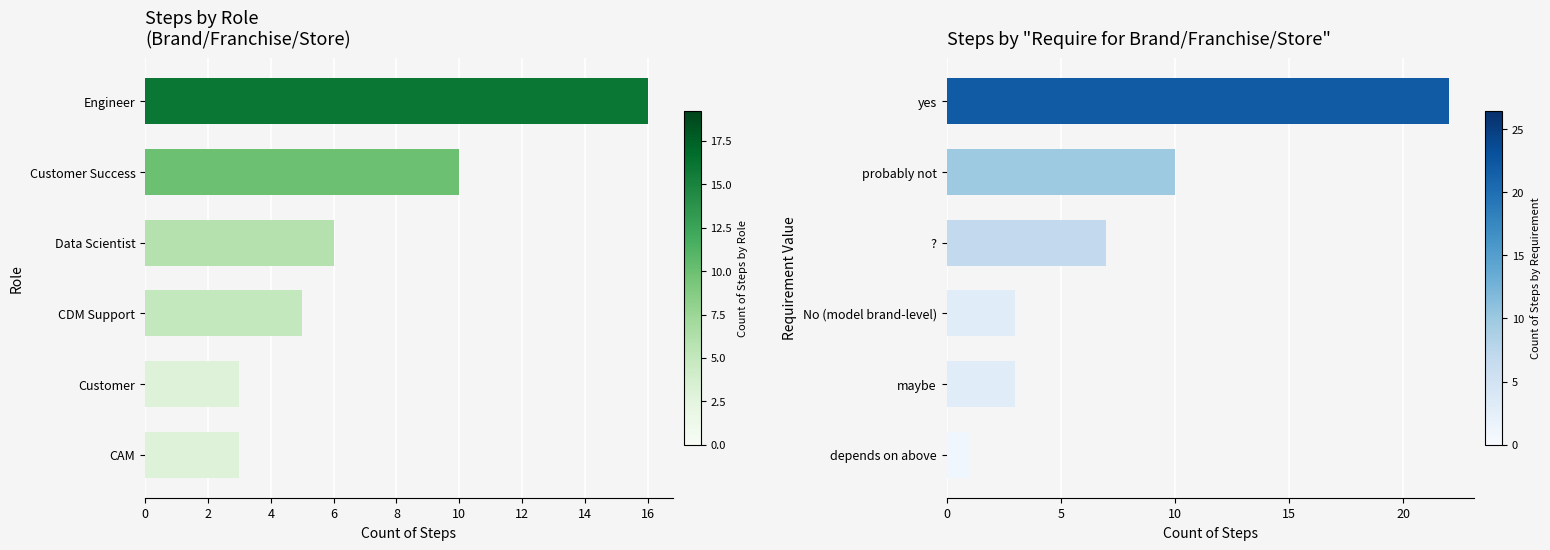

Is the value of Count of Steps by Role at 2 greater than the value of Count of Steps by Brand Requirement at 6?

No